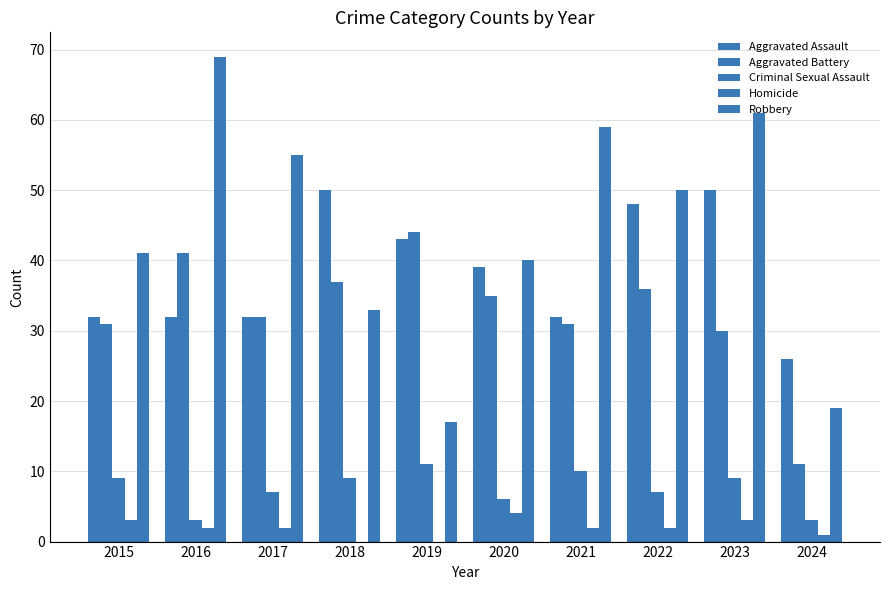

Reading right to left, list all the values displayed in this chart.

Aggravated Assault: 26	50	48	32	39	43	50	32	32	32
Aggravated Battery: 11	30	36	31	35	44	37	32	41	31
Criminal Sexual Assault: 3	9	7	10	6	11	9	7	3	9
Homicide: 1	3	2	2	4	0	0	2	2	3
Robbery: 19	61	50	59	40	17	33	55	69	41